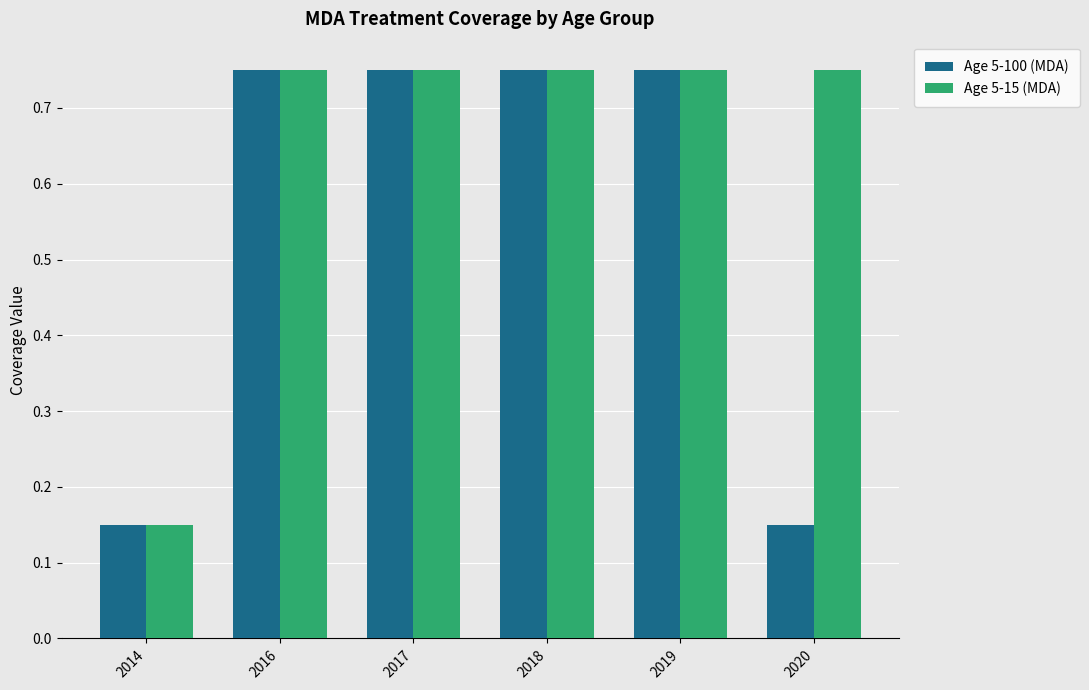

Which series has the largest total across all categories?

Age 5-15 (MDA)